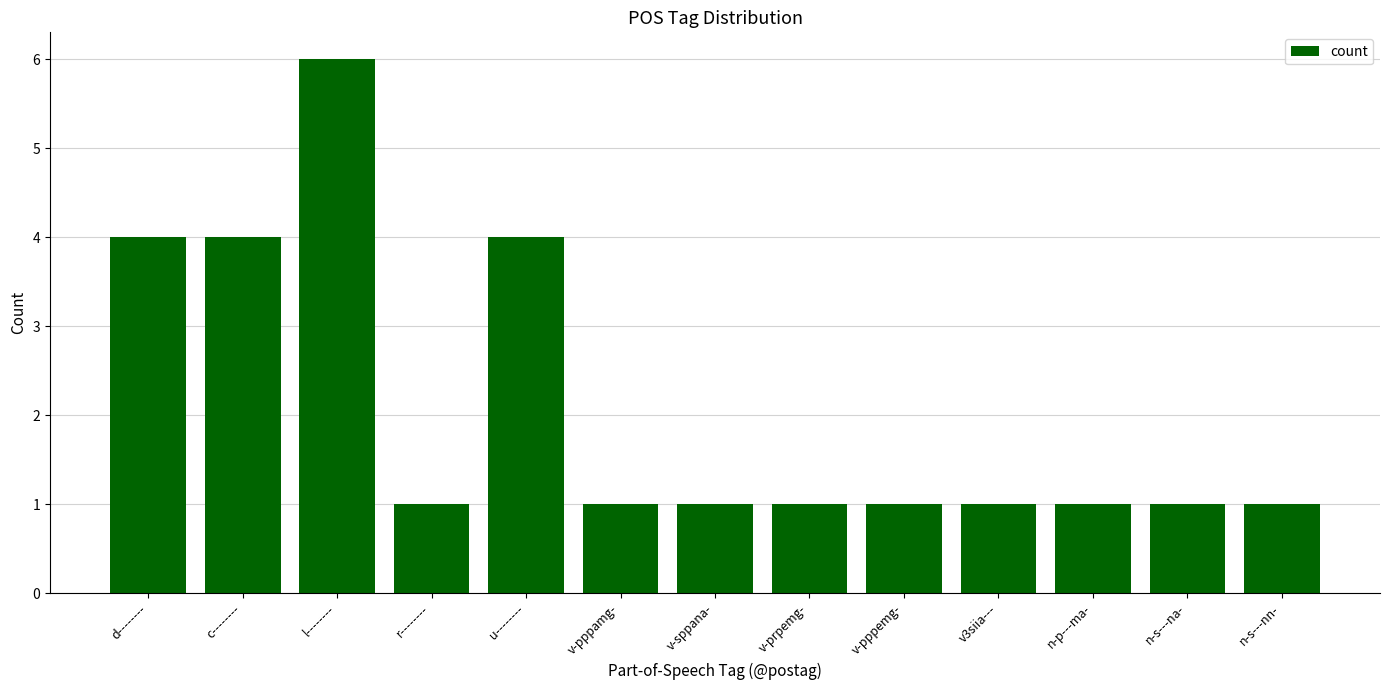

The value at n-s---nn- is 1. True or false?

True